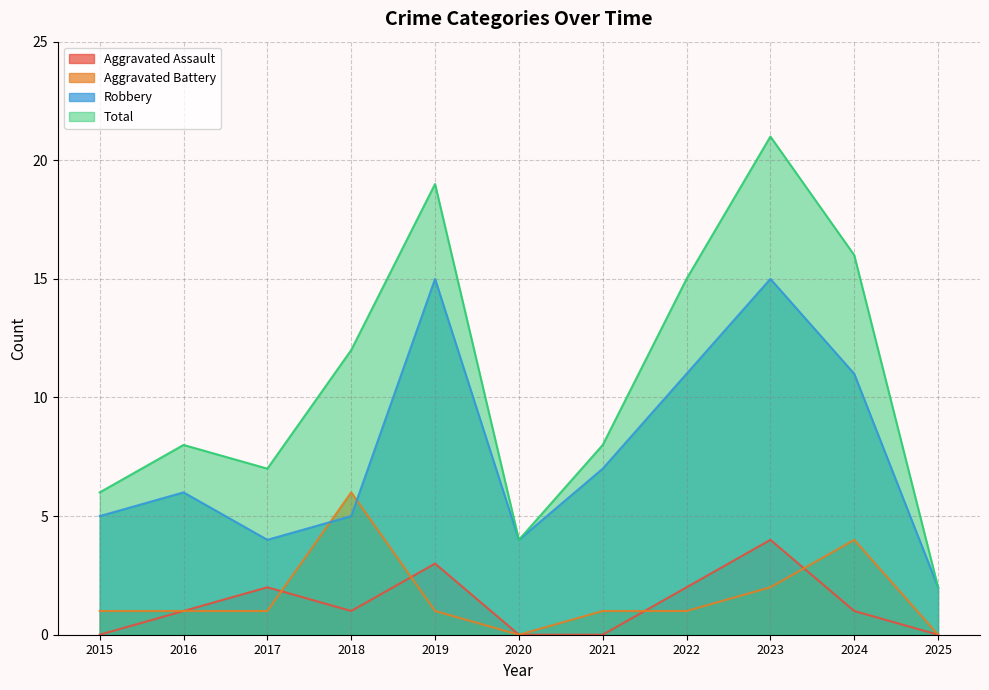

True or false: Aggravated Battery and Total intersect in this chart.

False